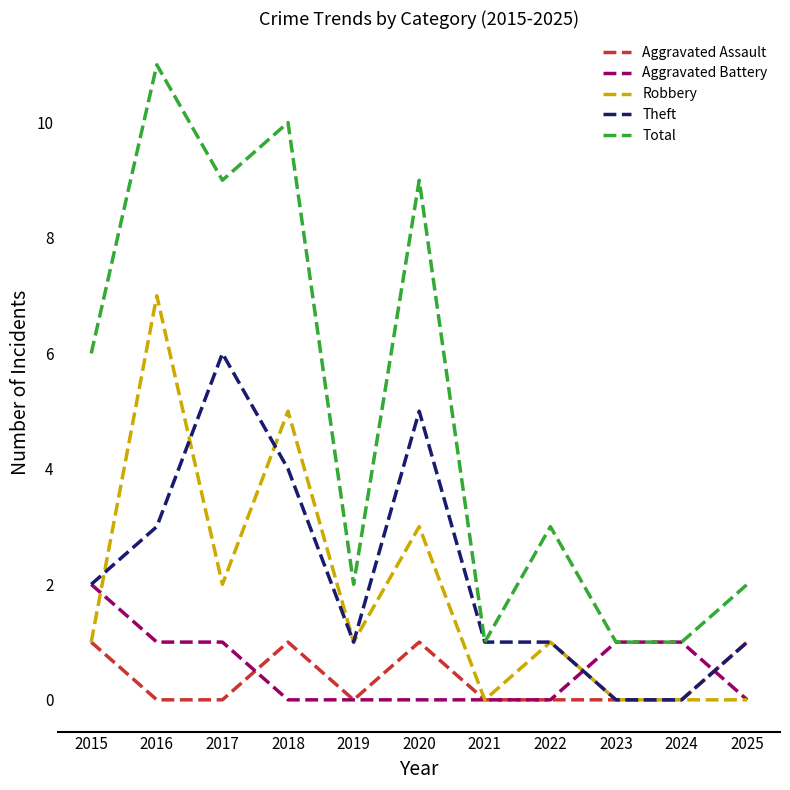

What is the total value across all series at 2016?

22